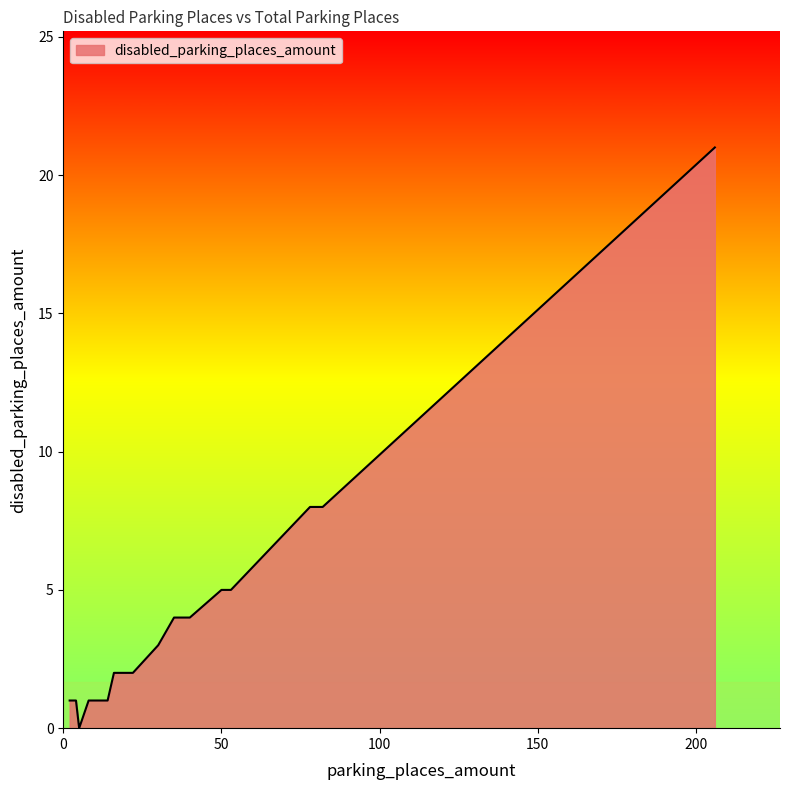

What is the sum of all values?

93